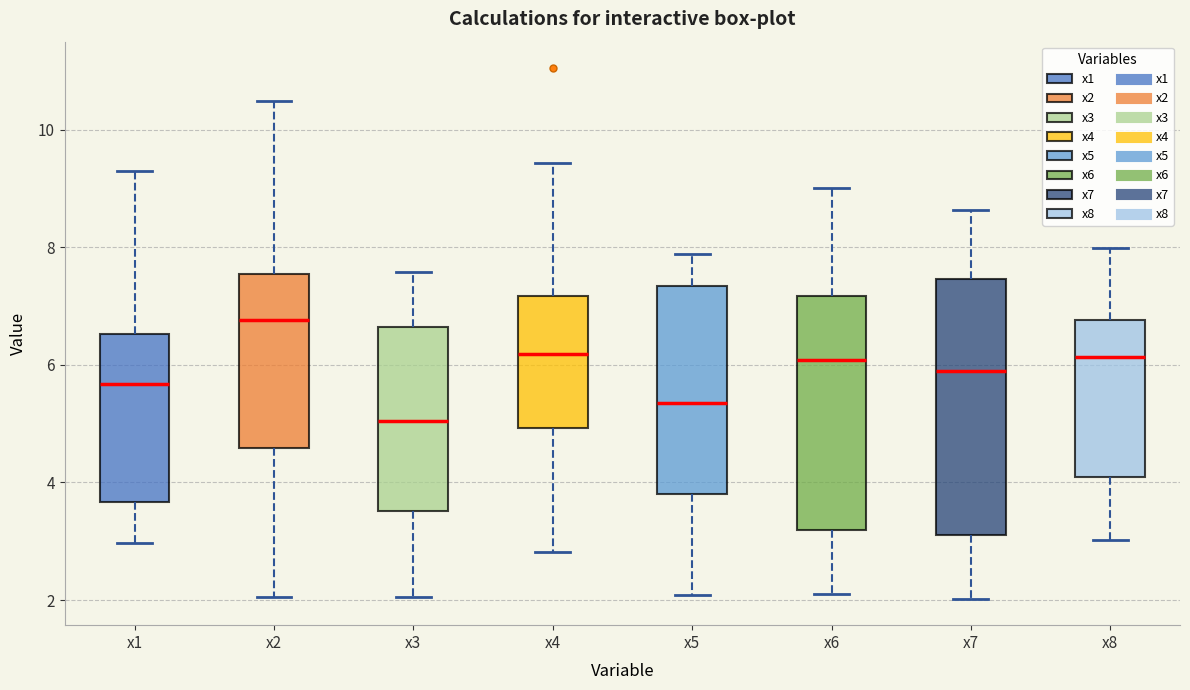

Which box has the highest median line?

x2